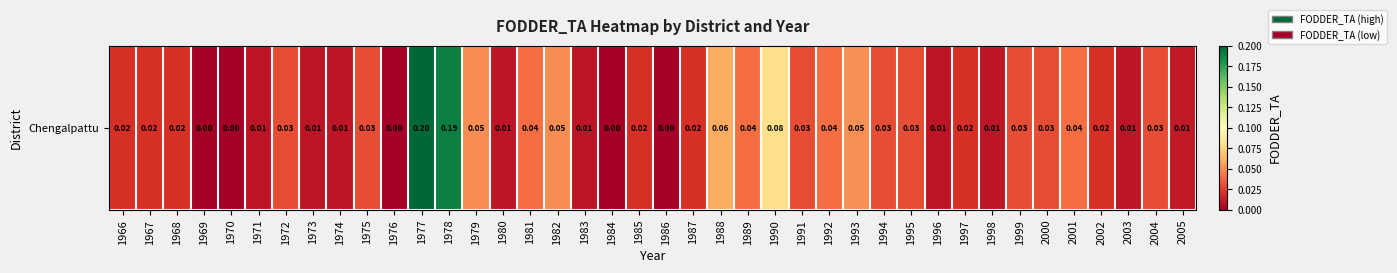

Rank the categories by value from highest to lowest.

1977, 1978, 1990, 1988, 1993, 1979, 1982, 1981, 1989, 1992, 2001, 1972, 1975, 1991, 1994, 1995, 1999, 2000, 2004, 1966, 1967, 1968, 1985, 1987, 1997, 2002, 2005, 1971, 1973, 1974, 1980, 1983, 1996, 1998, 2003, 1969, 1970, 1976, 1984, 1986